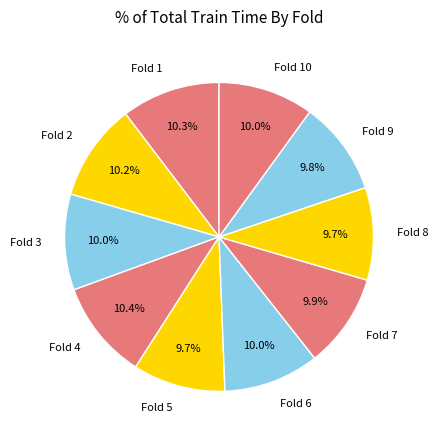

What is the total percentage of Fold 2 and Fold 9?

20.0%